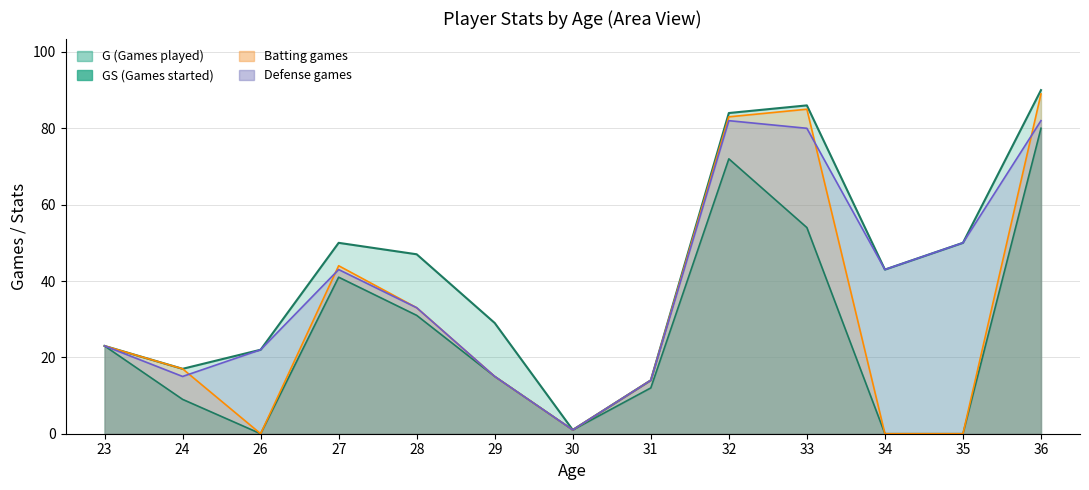

What is the spread (max minus min) of values at 32?

12